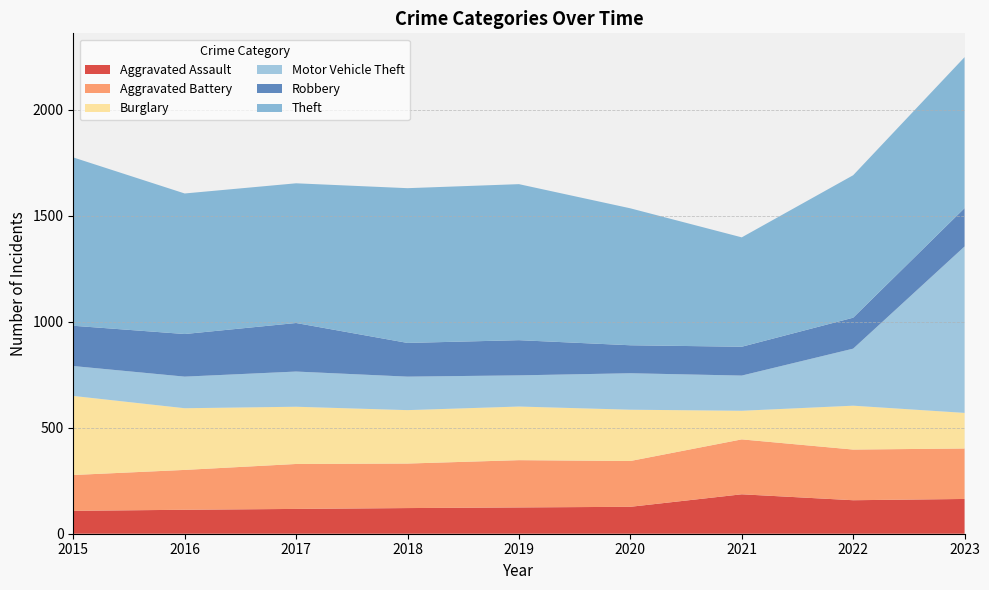

Reading right to left, what are all the values shown in this chart?

Aggravated Assault: 2023=164	2022=158	2021=186	2020=127	2019=124	2018=121	2017=117	2016=113	2015=108
Aggravated Battery: 2023=238	2022=239	2021=259	2020=216	2019=223	2018=210	2017=212	2016=188	2015=169
Burglary: 2023=168	2022=207	2021=135	2020=242	2019=253	2018=252	2017=270	2016=291	2015=373
Motor Vehicle Theft: 2023=785	2022=269	2021=166	2020=172	2019=147	2018=158	2017=166	2016=149	2015=141
Robbery: 2023=181	2022=146	2021=136	2020=132	2019=166	2018=159	2017=229	2016=201	2015=190
Theft: 2023=712	2022=672	2021=516	2020=646	2019=736	2018=730	2017=659	2016=663	2015=794